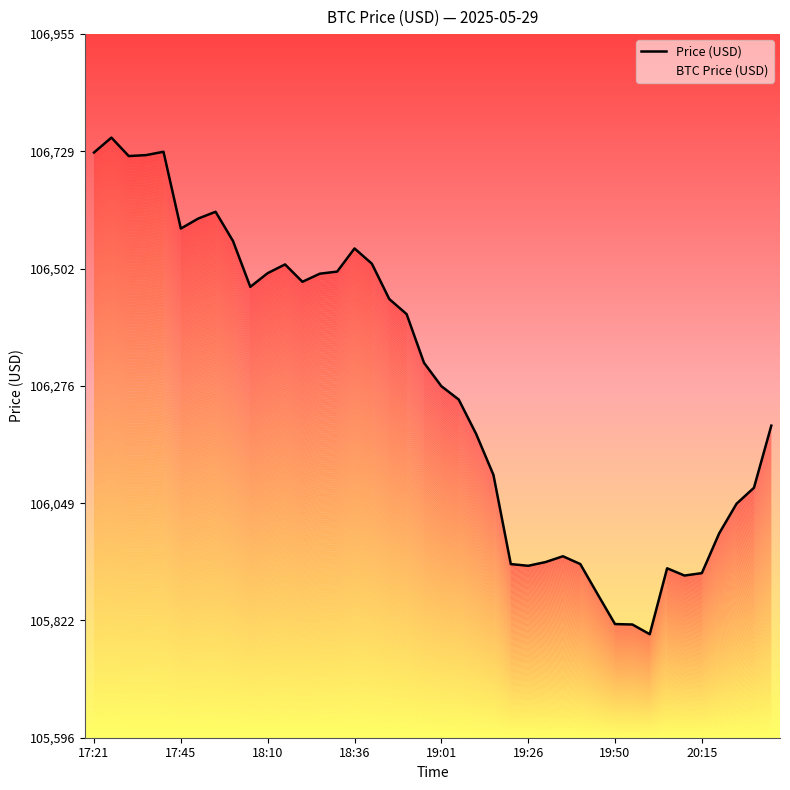

Count the number of categories in the chart.

40